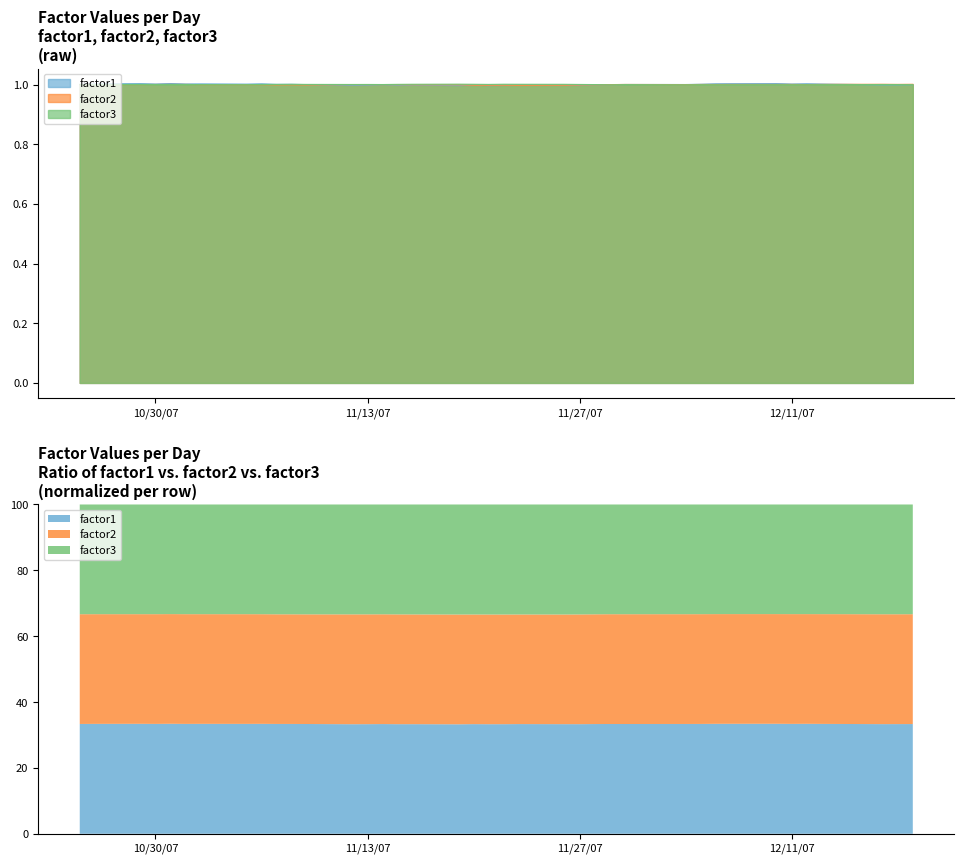

What position from the right is 2007-12-13?

5